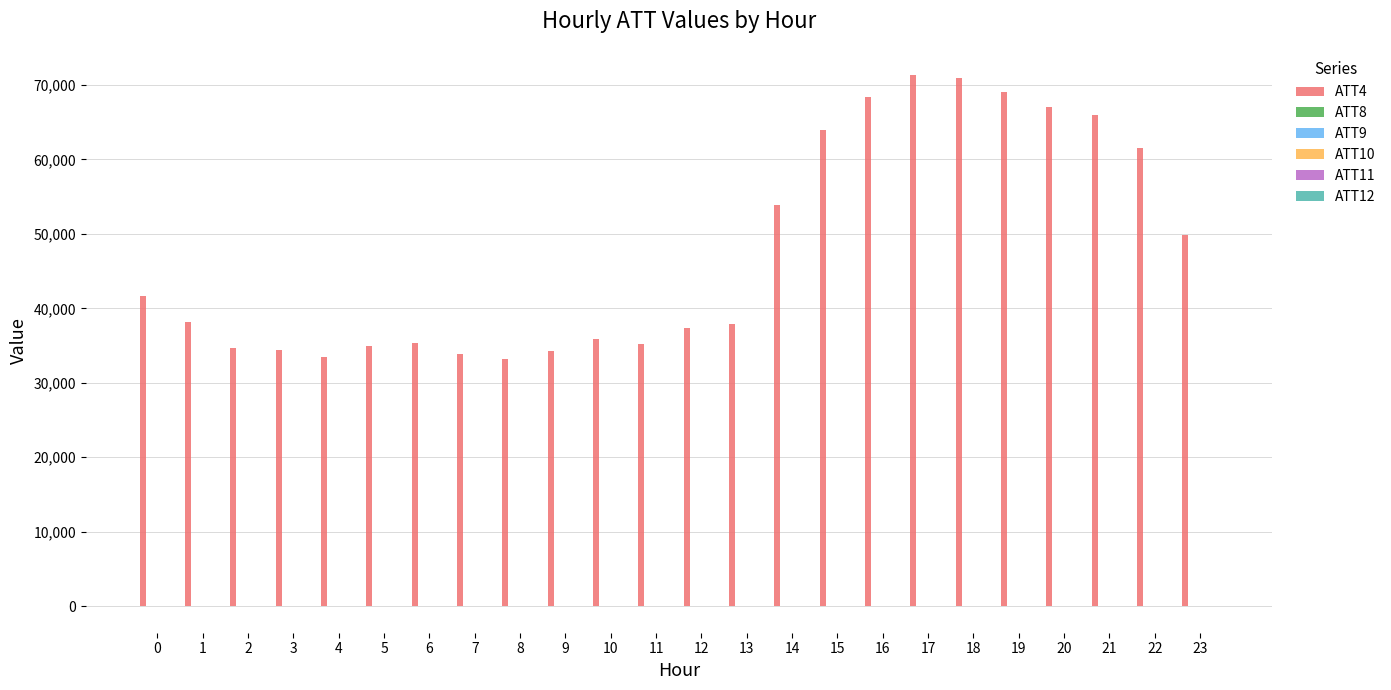

Which series has the largest total across all categories?

ATT4